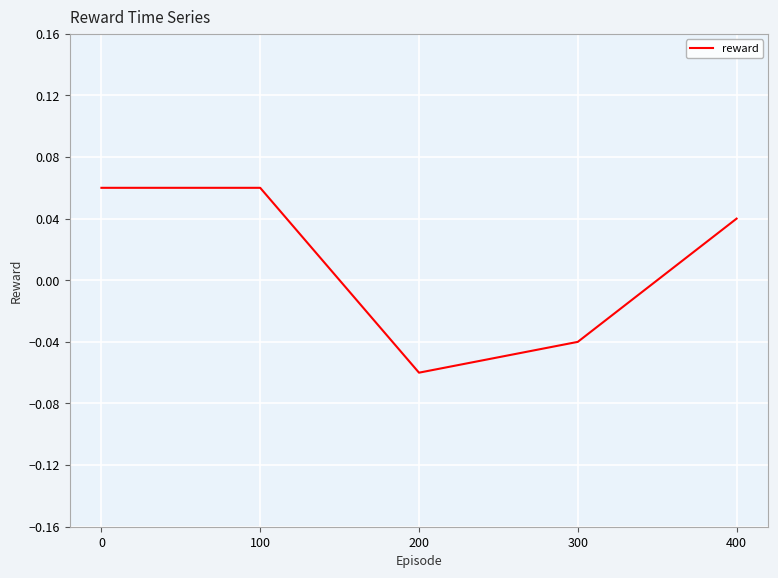

What is the change in value from 300 to 400?

+0.1